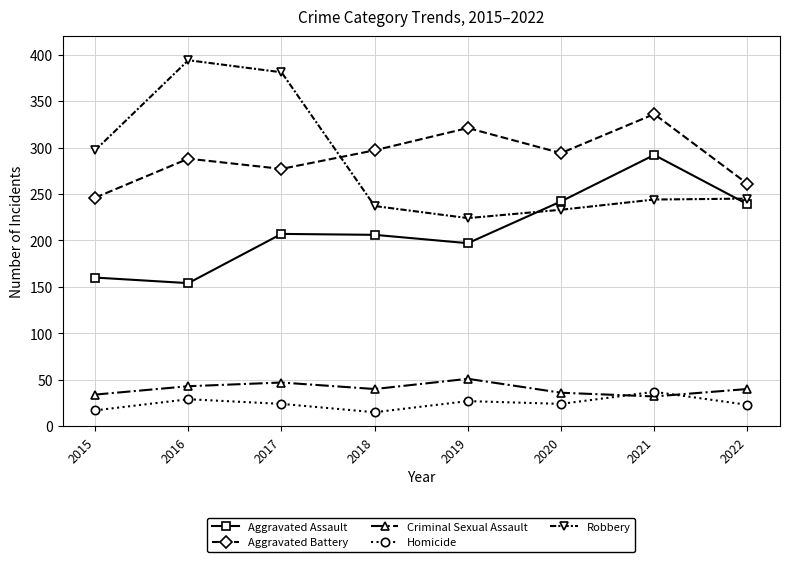

Which series changed the most between 2015 and 2017?

Robbery